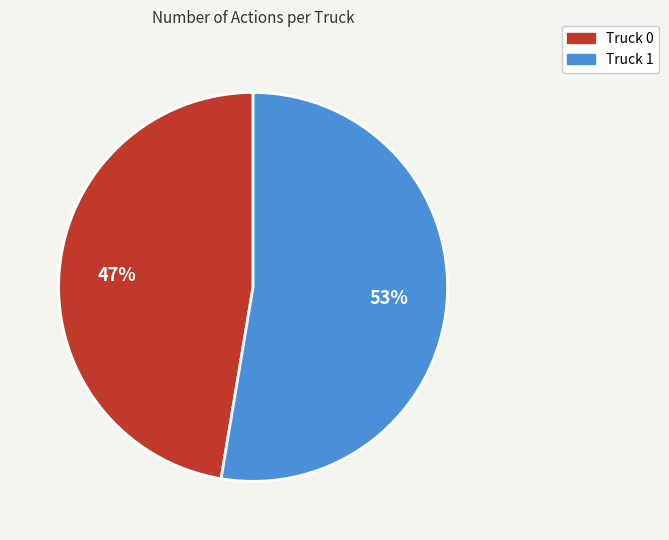

To the nearest percent, what portion does Truck 1 represent?

53%